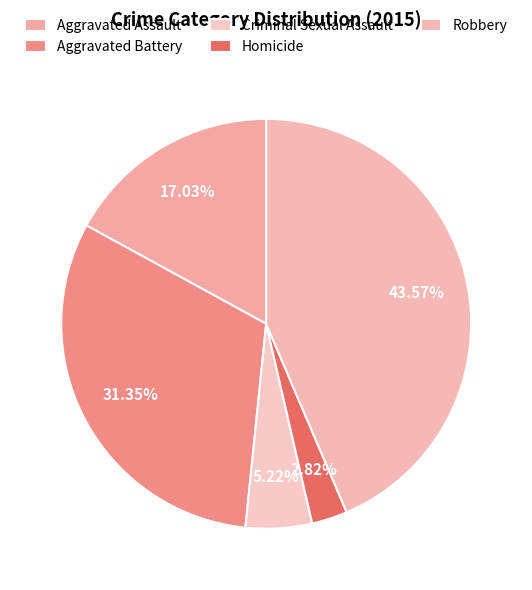

Which category has the biggest portion of the pie?

Robbery